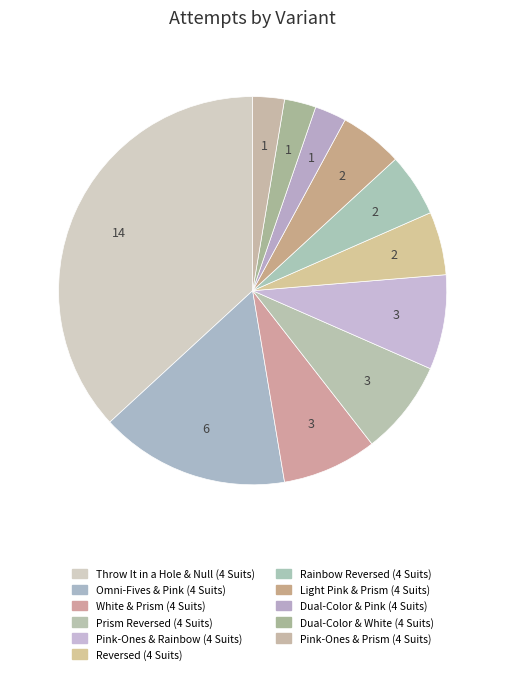

Is White & Prism (4 Suits) the majority of the pie?

No